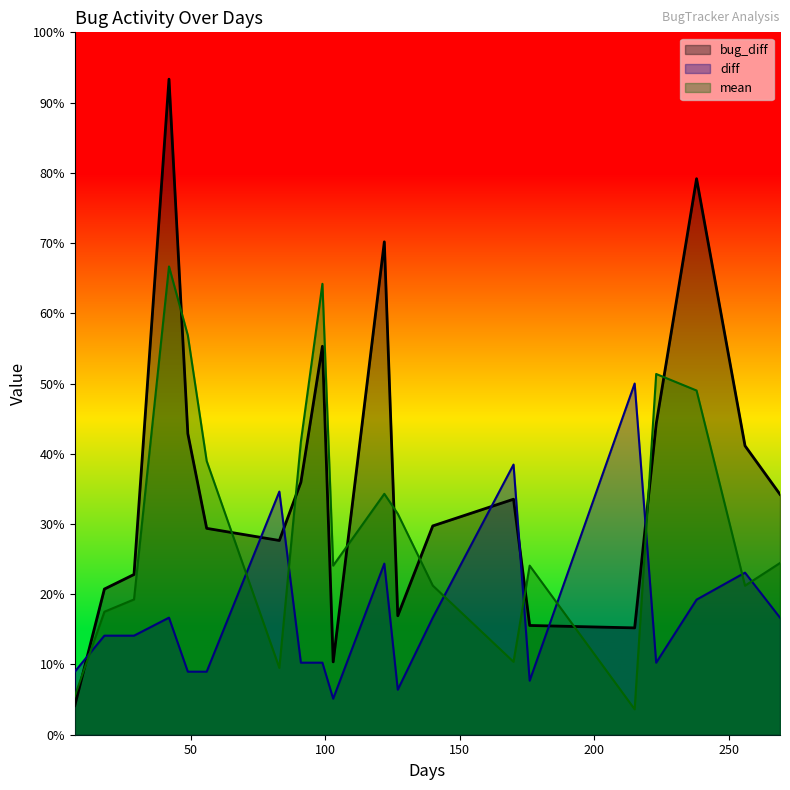

After their last crossing, which series has the higher values: diff or bug_diff?

bug_diff